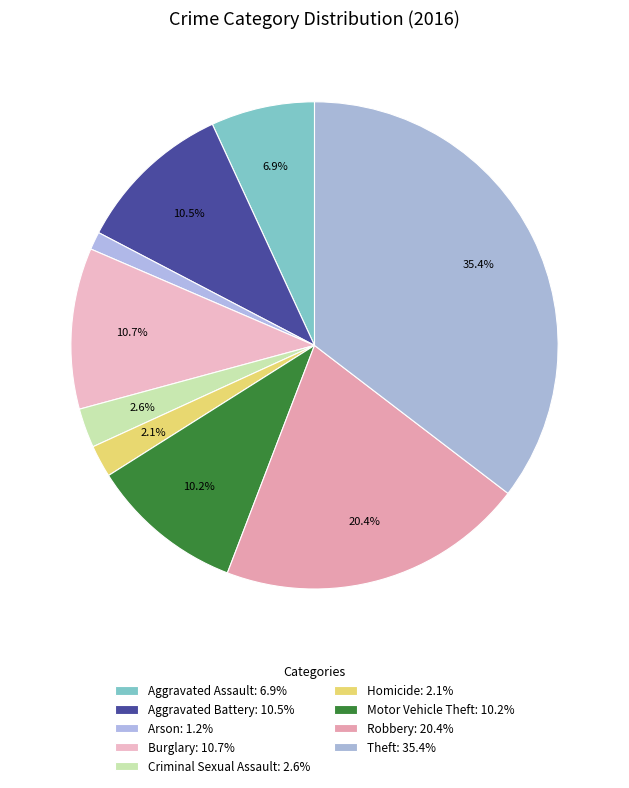

To the nearest percent, what portion does Homicide represent?

2%